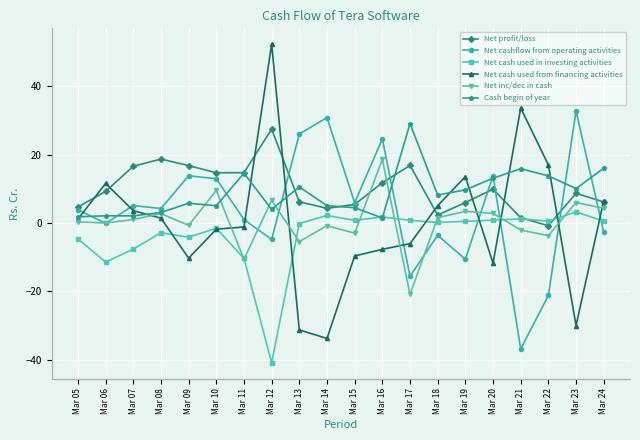

Is this an area chart (filled region under the line)?

No